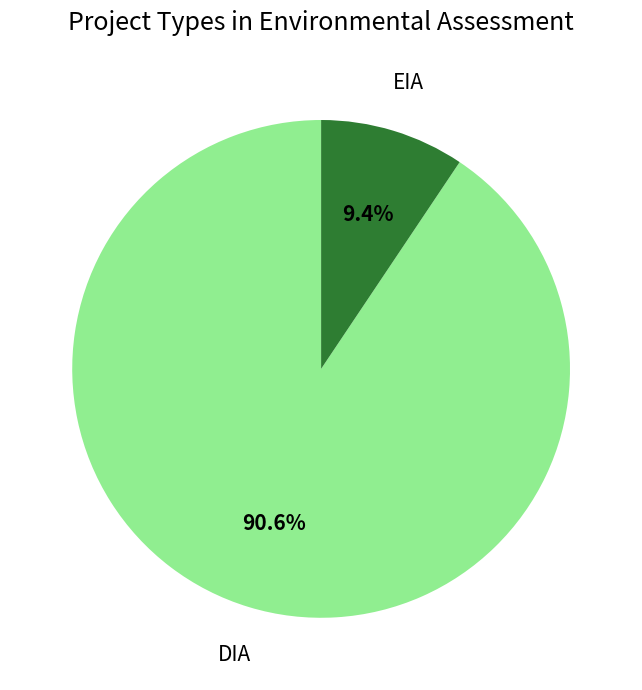

Which slice is the largest?

DIA